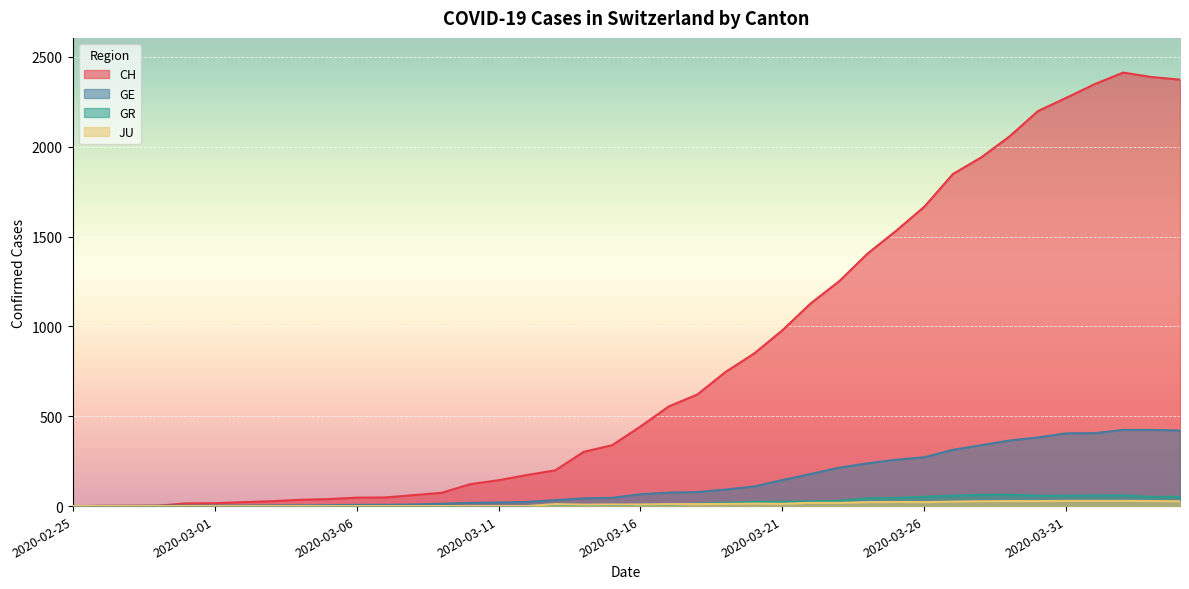

Is it true that GE equals 13 at 2020-03-09?

True